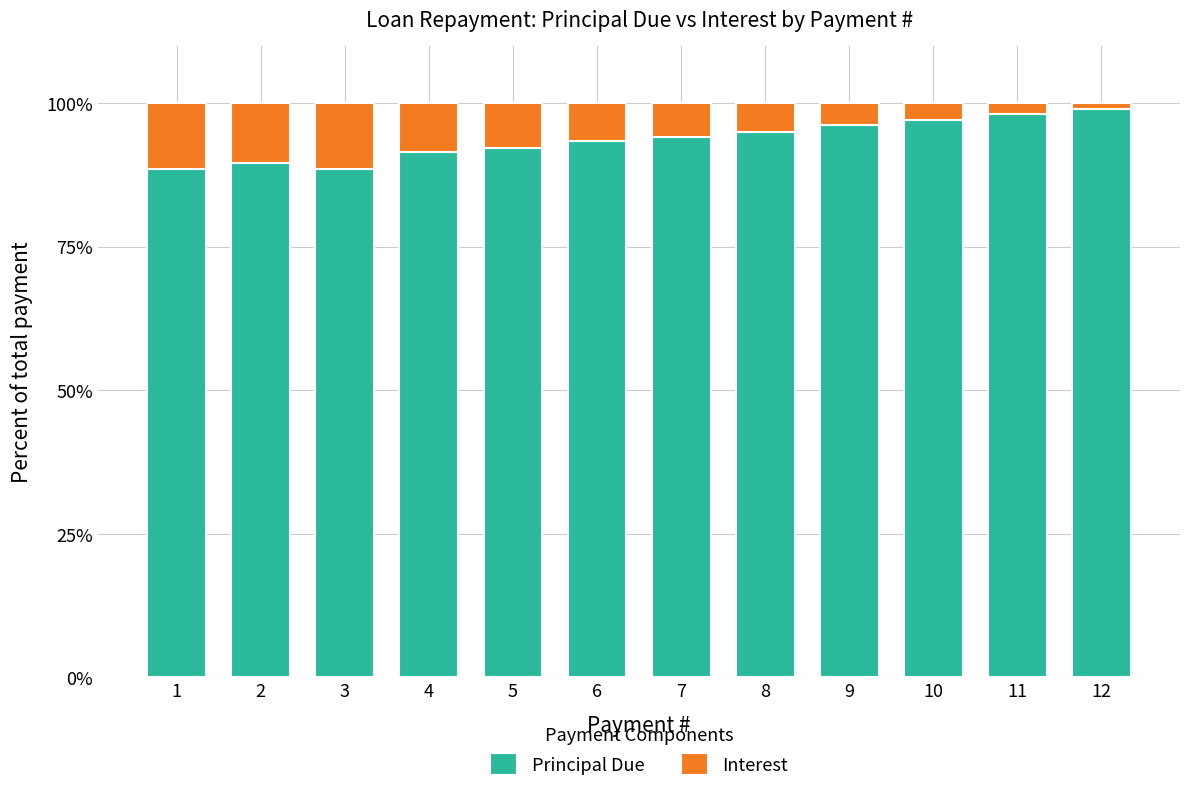

How many bars are there in total?

12